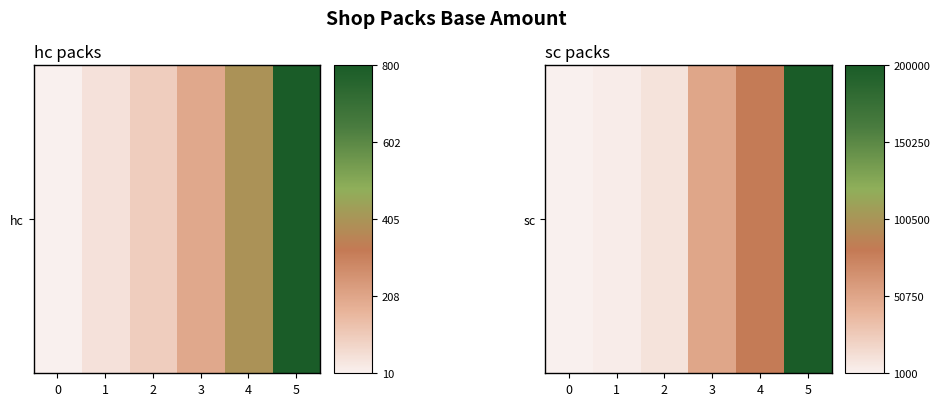

Between 5 and 2, which is larger?

5